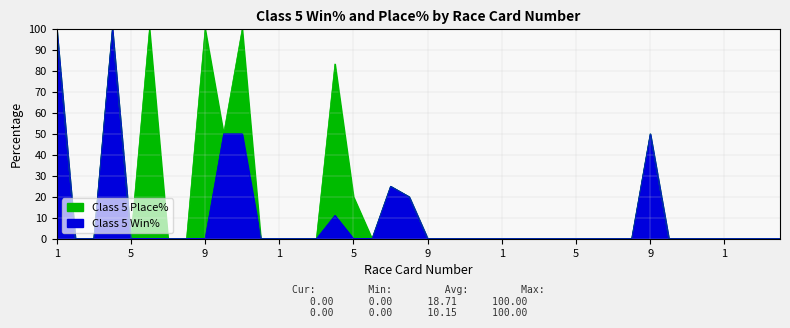

Reading left to right, list all the values displayed in this chart.

Class 5 Place%: 100.0	0.0	0.0	100.0	0.0	100.0	0.0	0.0	100.0	50.0	100.0	0.0	0.0	0.0	0.0	83.3	20.0	0.0	25.0	20.0	0.0	0.0	0.0	0.0	0.0	0.0	0.0	0.0	0.0	0.0	0.0	0.0	50.0	0.0	0.0	0.0	0.0	0.0	0.0	0.0
Class 5 Win%: 100.0	0.0	0.0	100.0	0.0	0.0	0.0	0.0	0.0	50.0	50.0	0.0	0.0	0.0	0.0	11.1	0.0	0.0	25.0	20.0	0.0	0.0	0.0	0.0	0.0	0.0	0.0	0.0	0.0	0.0	0.0	0.0	50.0	0.0	0.0	0.0	0.0	0.0	0.0	0.0